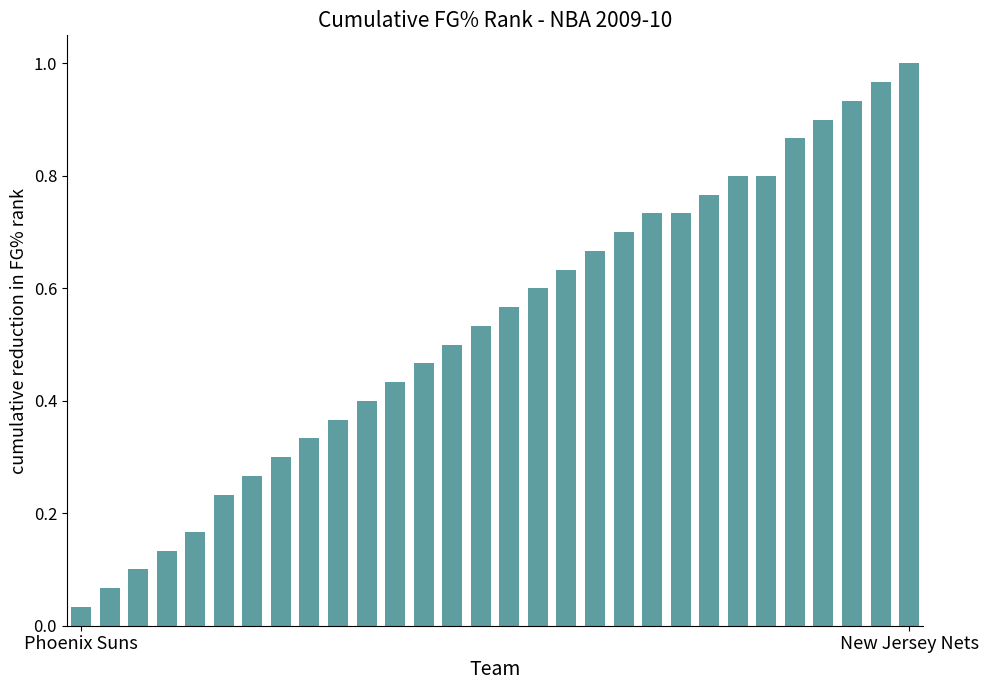

What is the sum of all values?

16.0